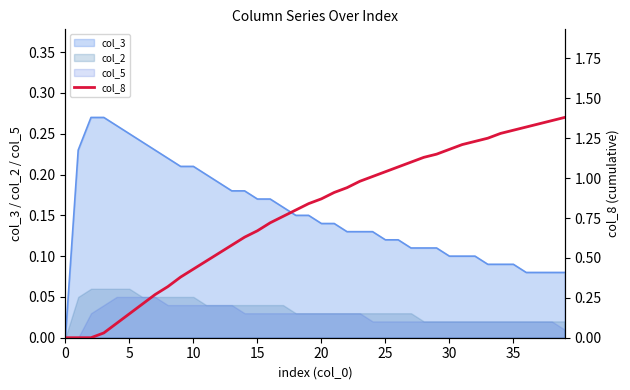

What is the approximate value at 12?

0.5